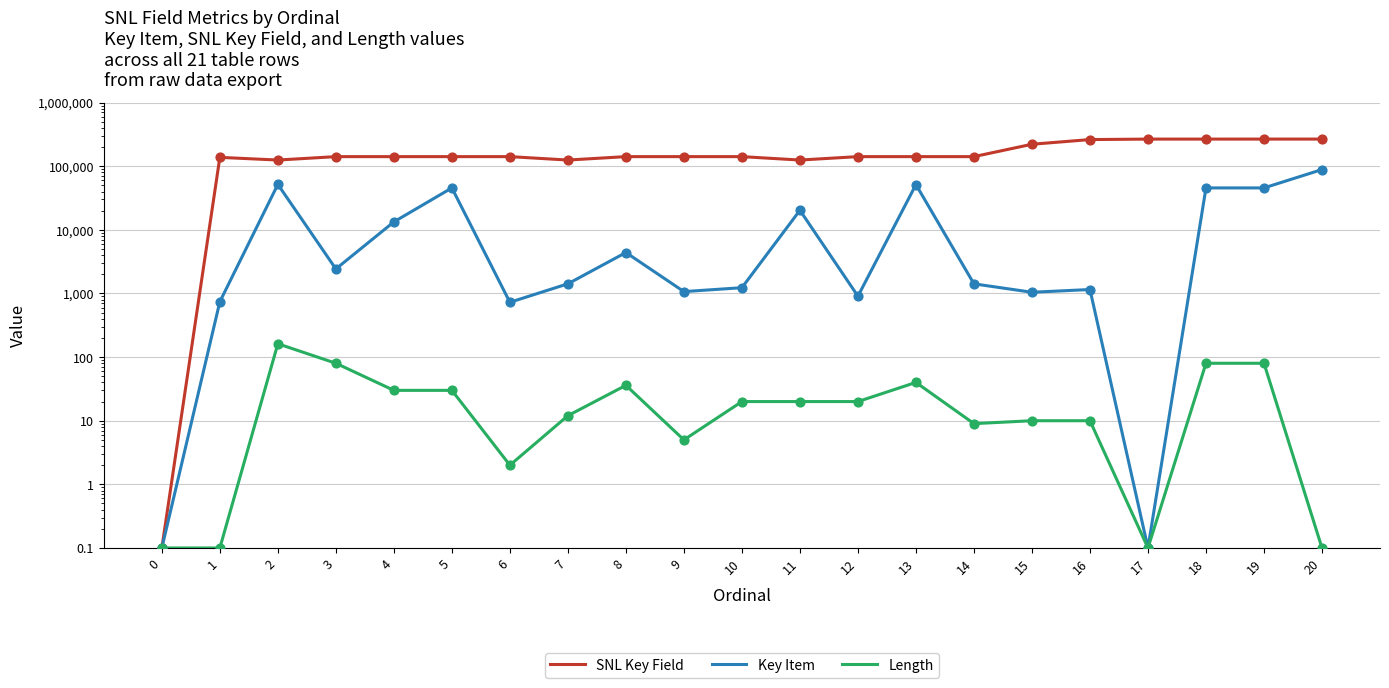

Is the value of Key Item at 12 greater than the value of Length at 4?

Yes